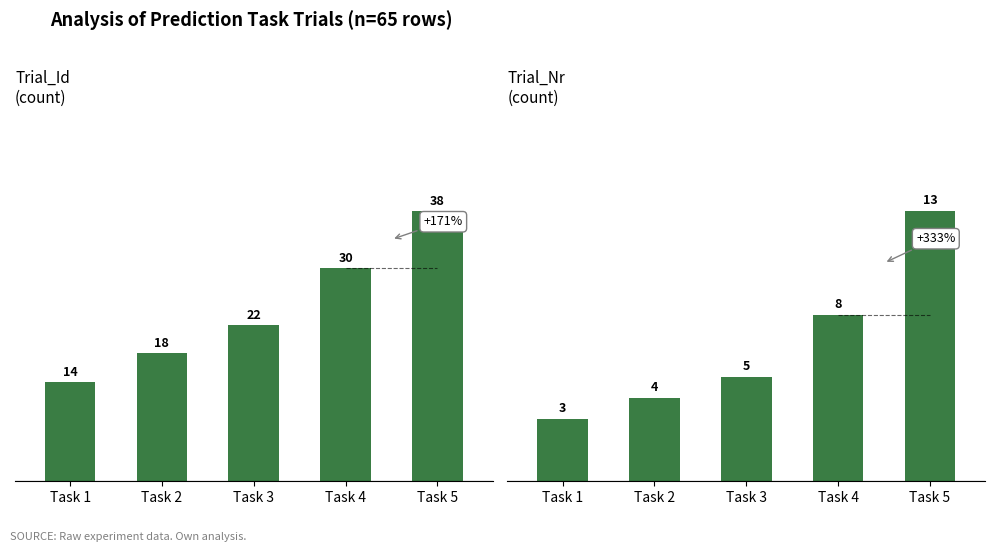

What is the spread (max minus min) of values at Task 1?

11